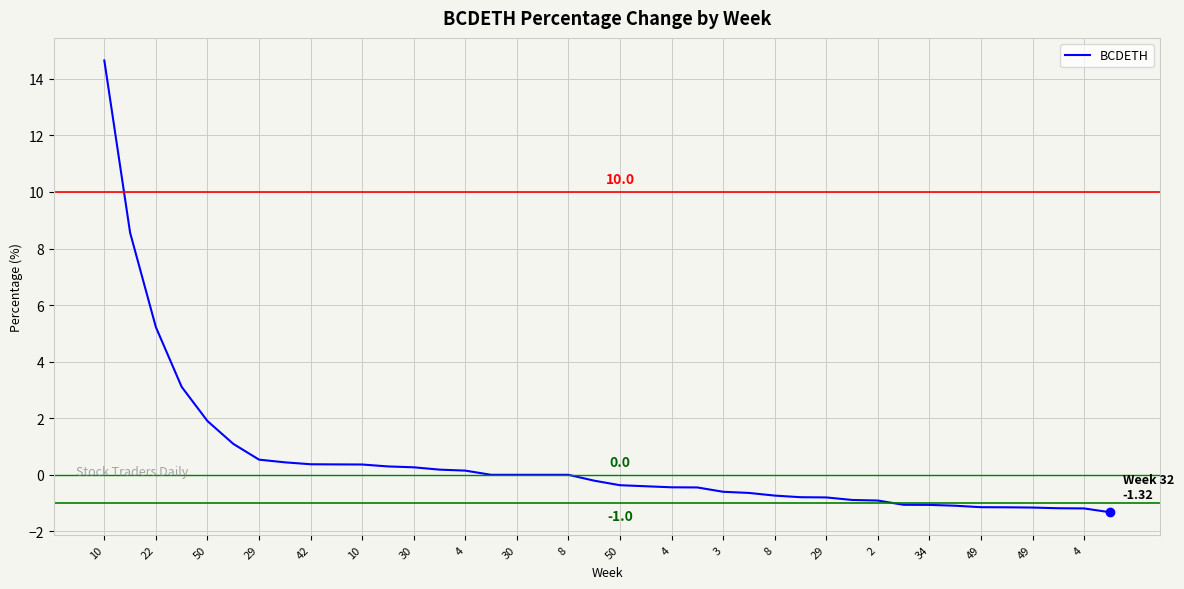

What is the smallest value displayed?

-1.3